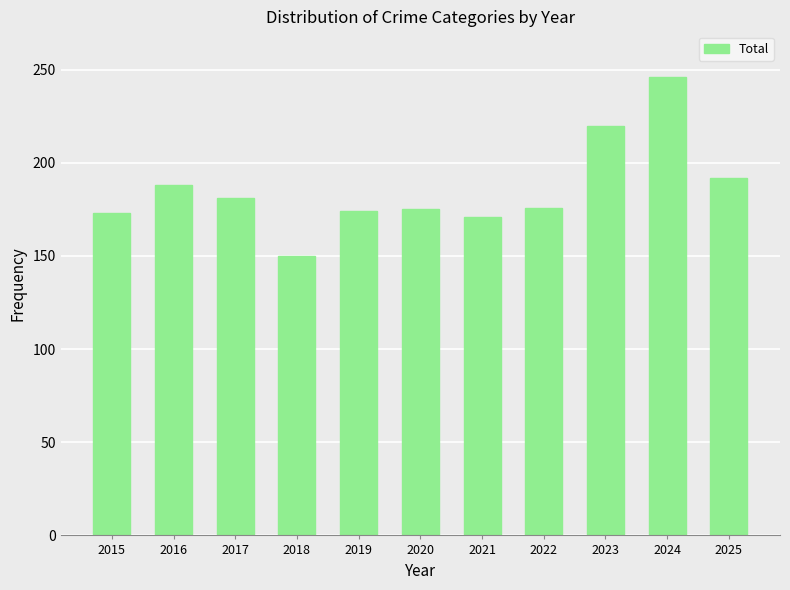

Which category has the highest value across all series?

2024